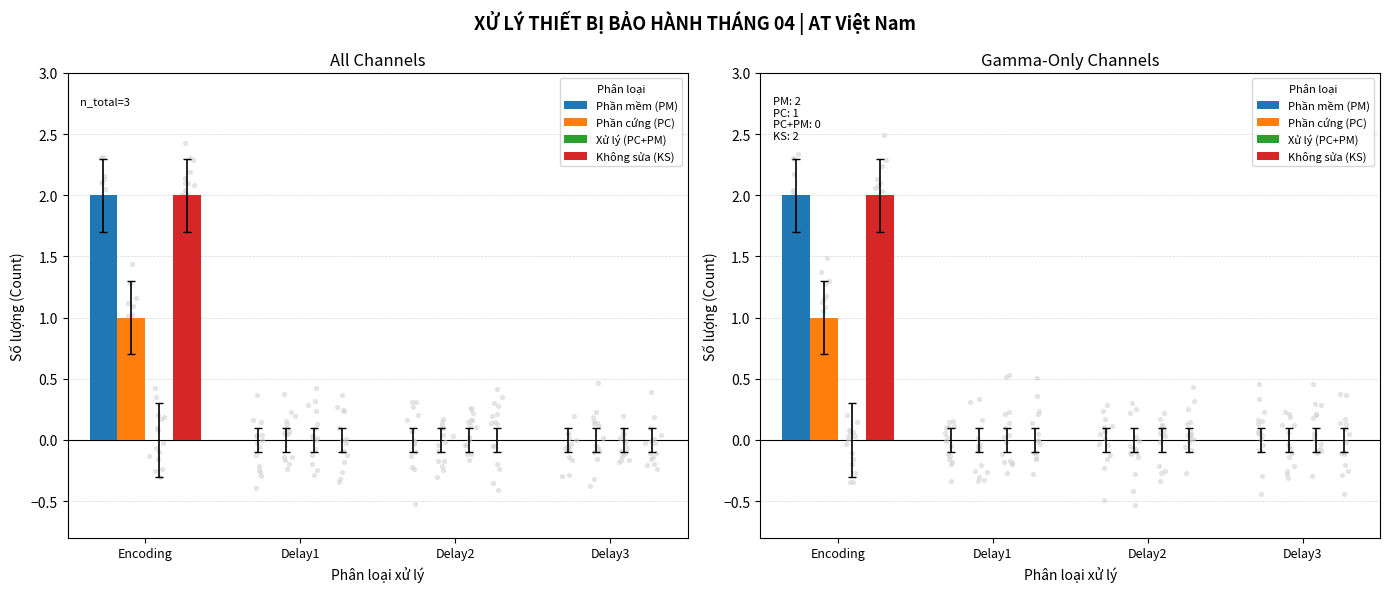

Which series reaches the maximum Y coordinate?

Phần mềm (PM)